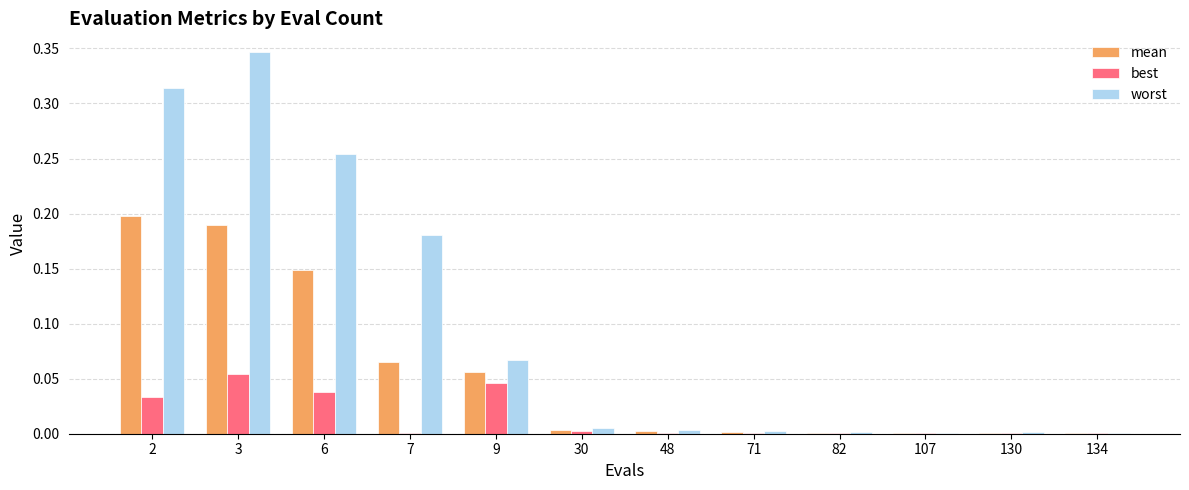

Which label corresponds to the largest value in the chart?

3